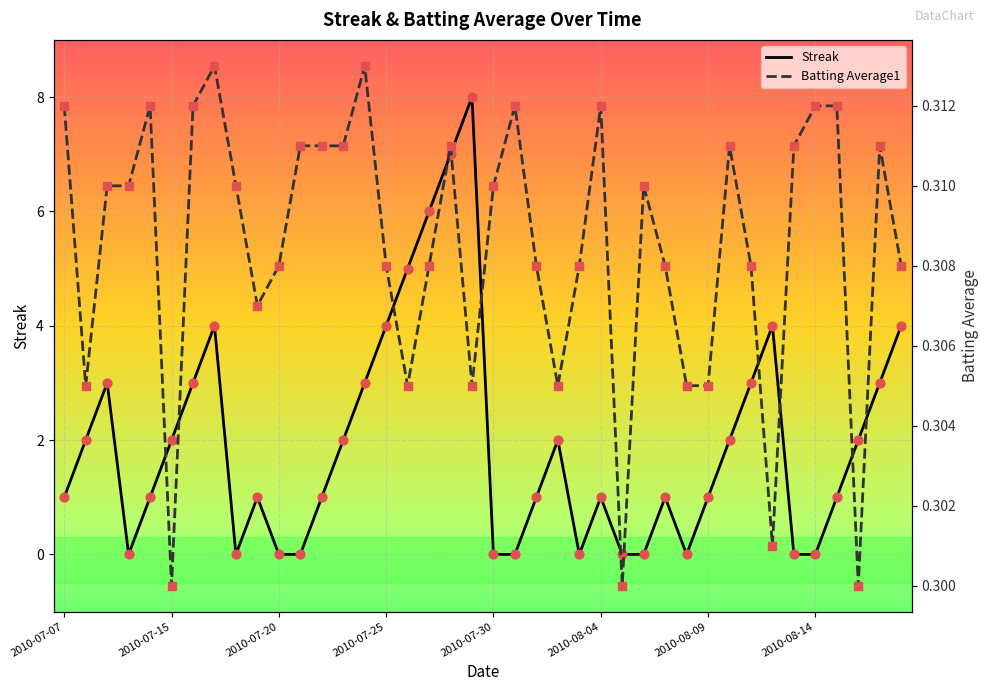

Which series reaches the maximum Y coordinate?

Streak